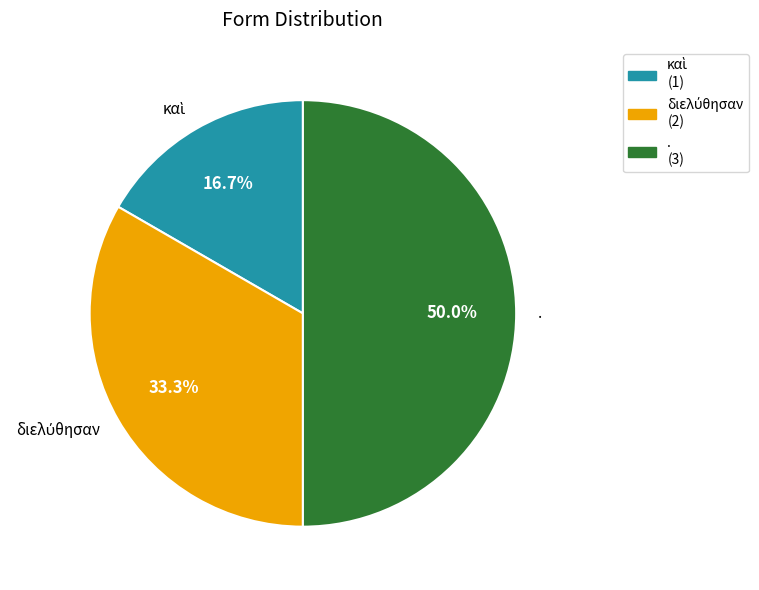

To the nearest percent, what portion does . represent?

50%